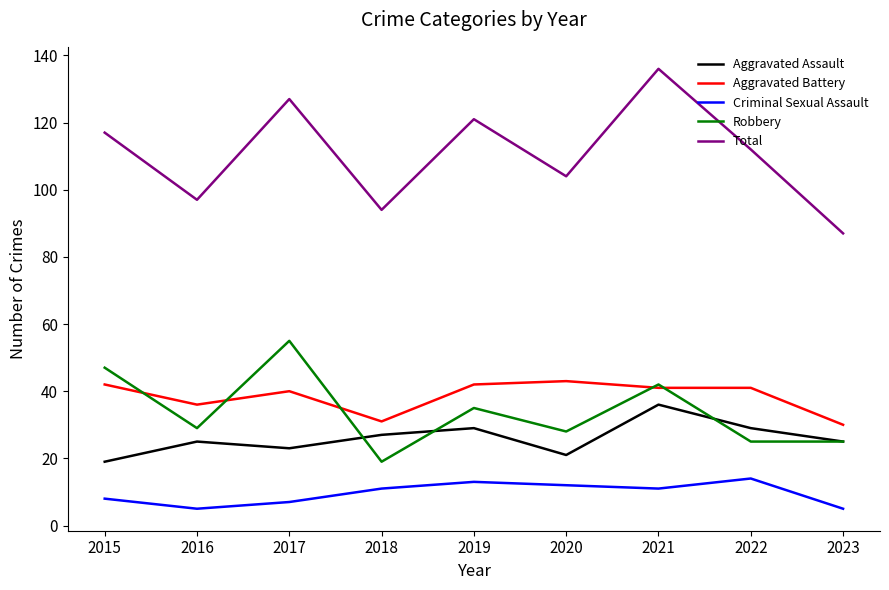

List the series in order of their peak value, highest first.

Total, Robbery, Aggravated Battery, Aggravated Assault, Criminal Sexual Assault